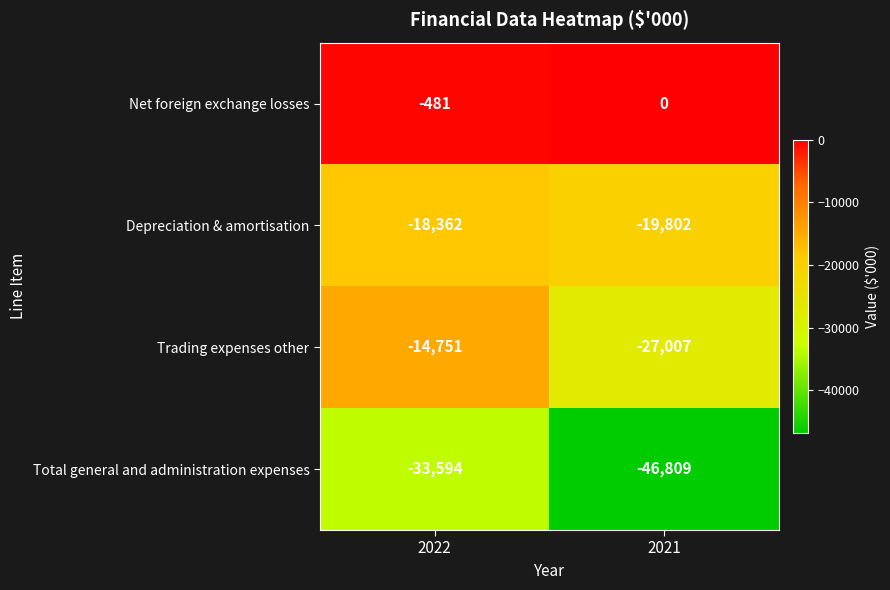

What is the minimum value shown in the chart?

-46809